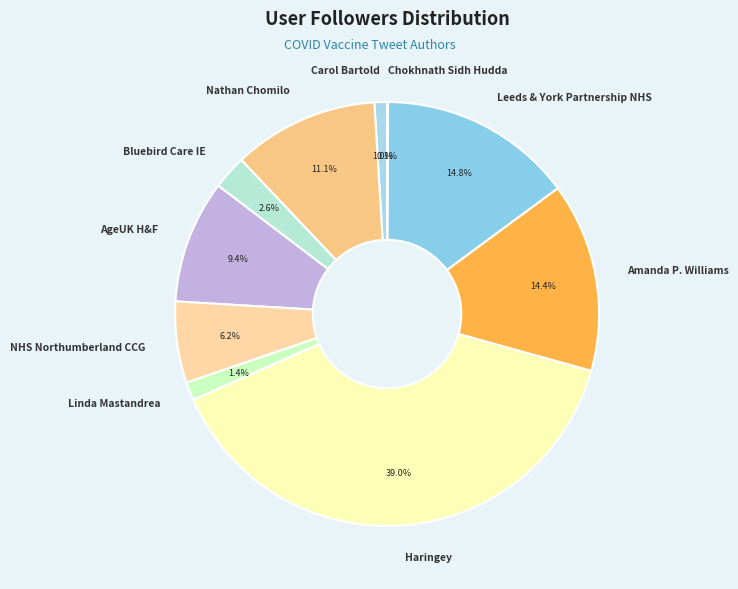

How much of the chart is everything except Leeds & York Partnership NHS?

85.2%